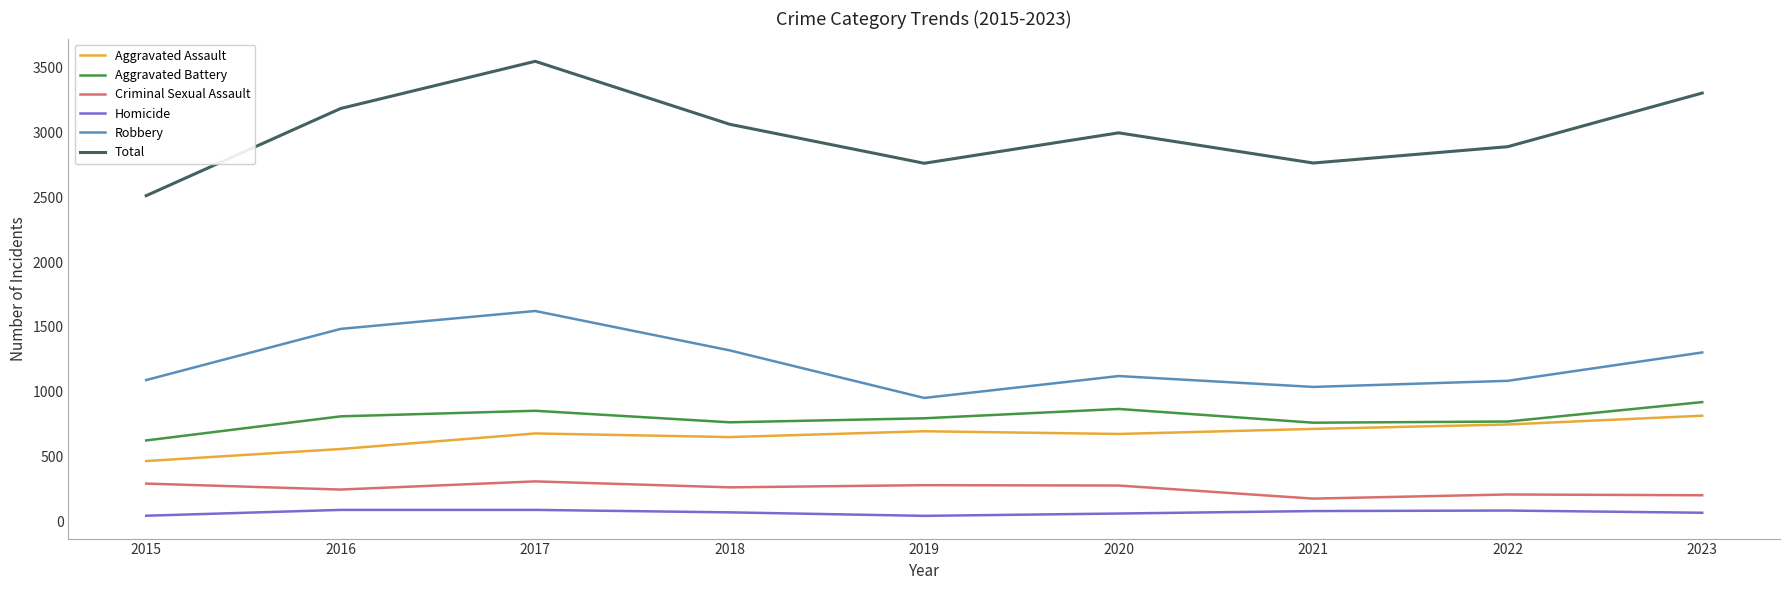

What is the difference between the Criminal Sexual Assault values at 2020 and 2023?

75